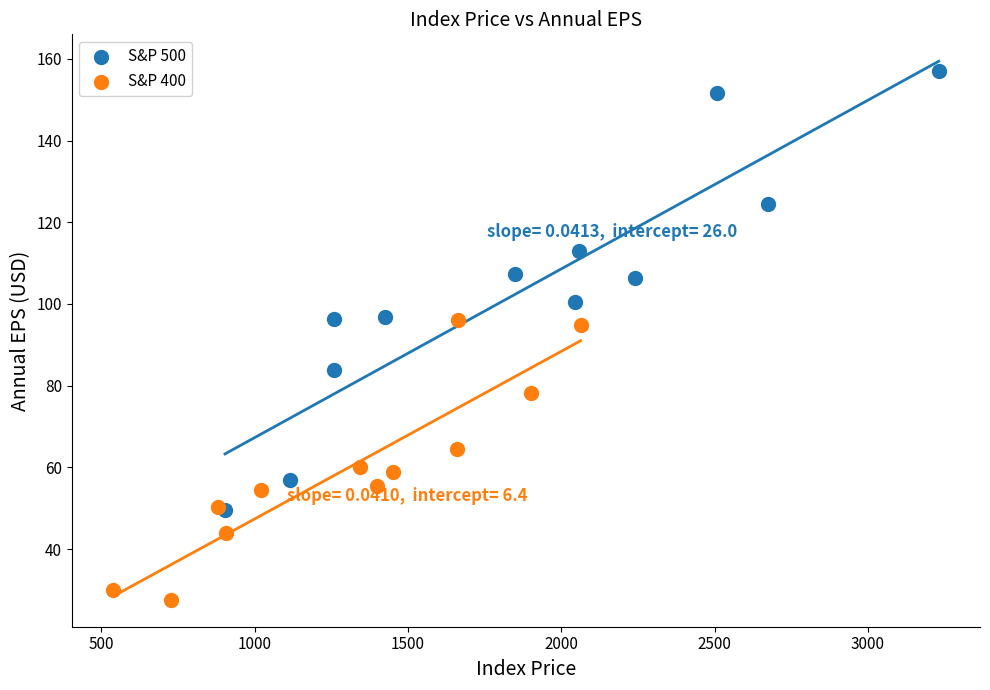

Which series contains the highest Y value?

S&P 500